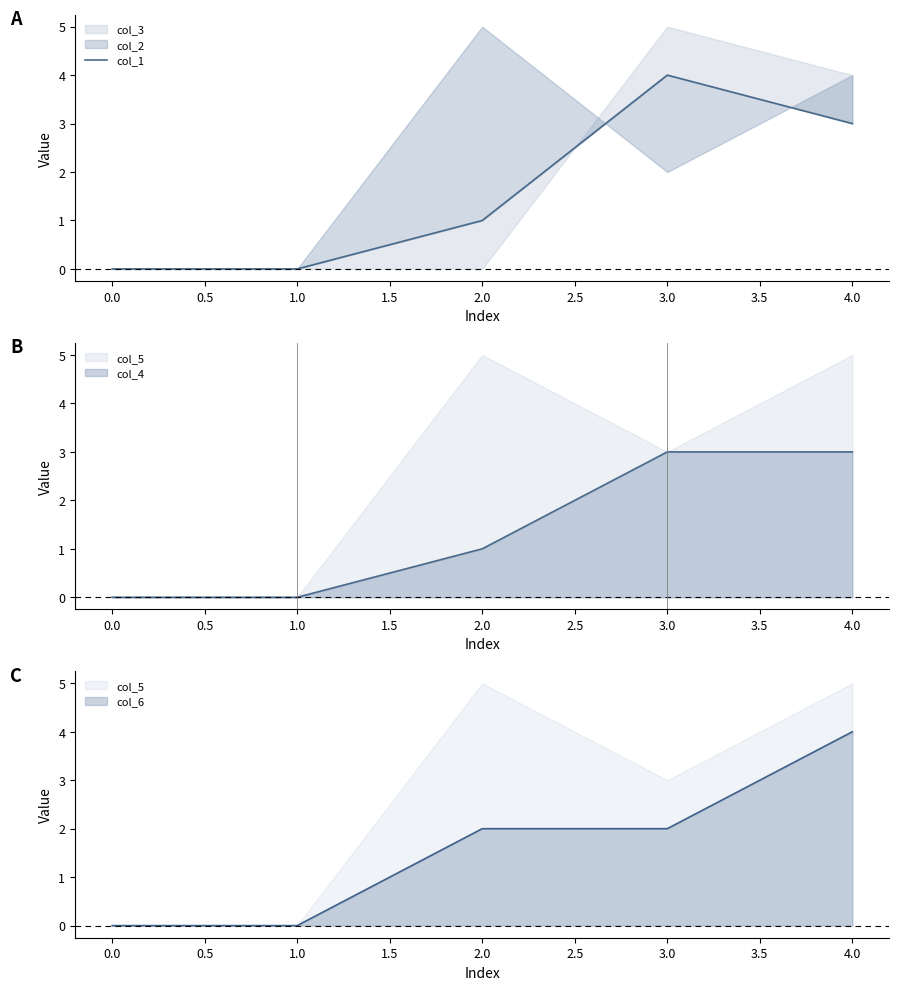

What is the difference between the maximum and minimum values?

4